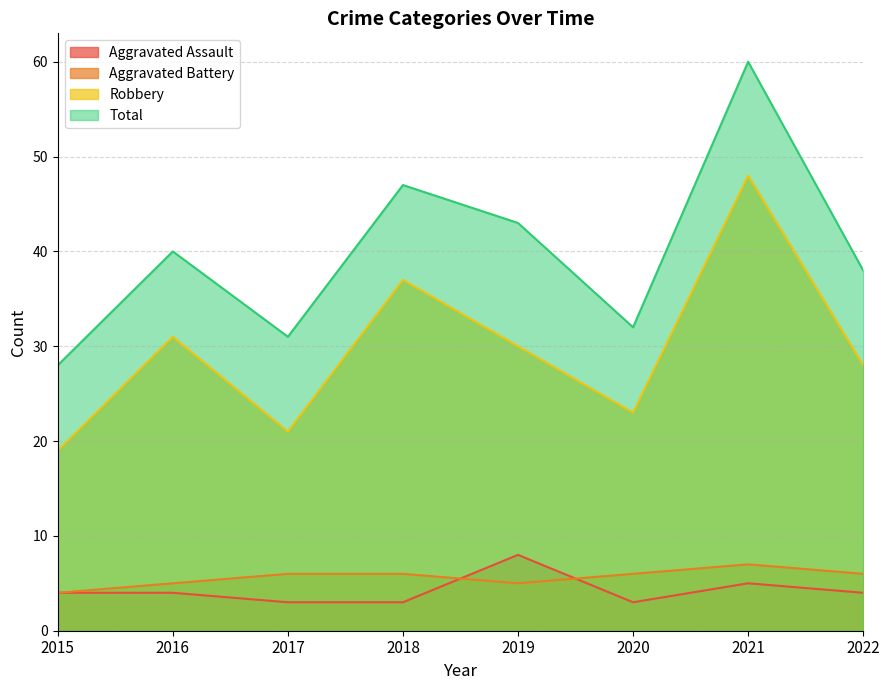

How many series are shown in this chart?

4